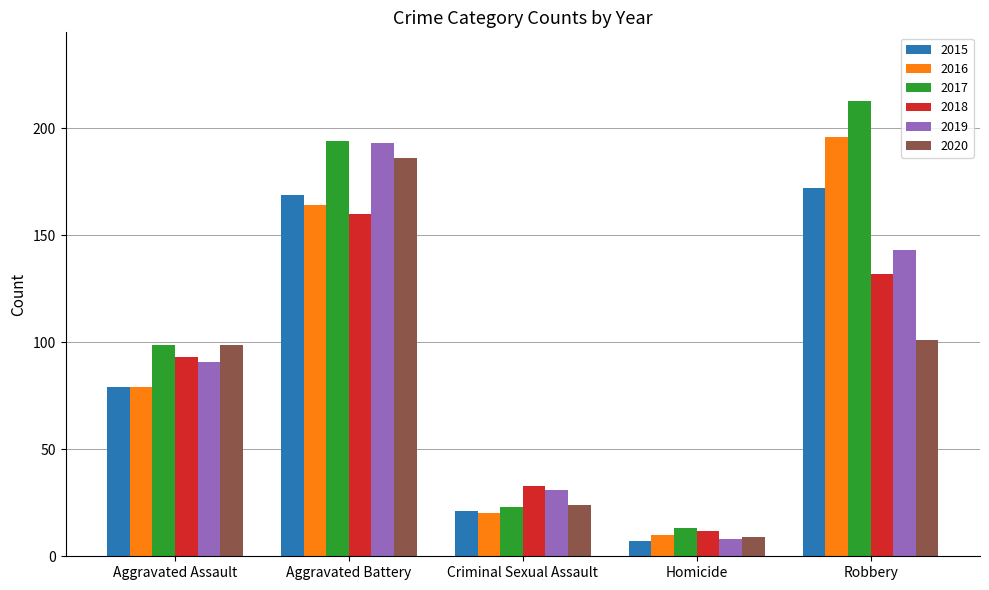

How many values in the 2019 series are below 91?

2